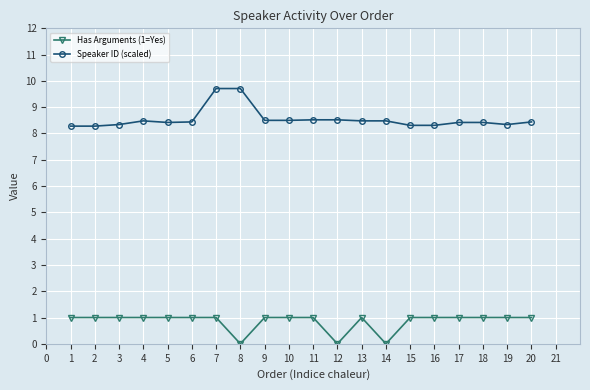

How many lines are shown in the chart?

2